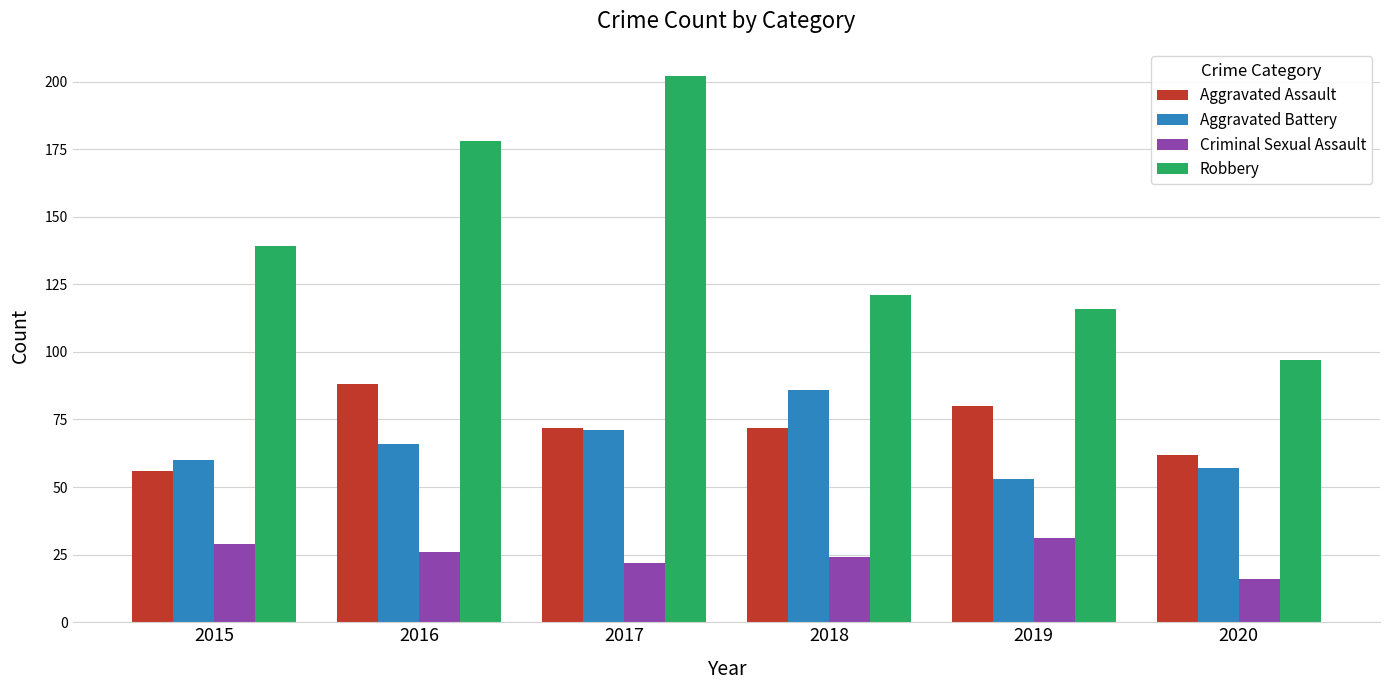

Between 2017 and 2018, which series saw the biggest shift?

Robbery